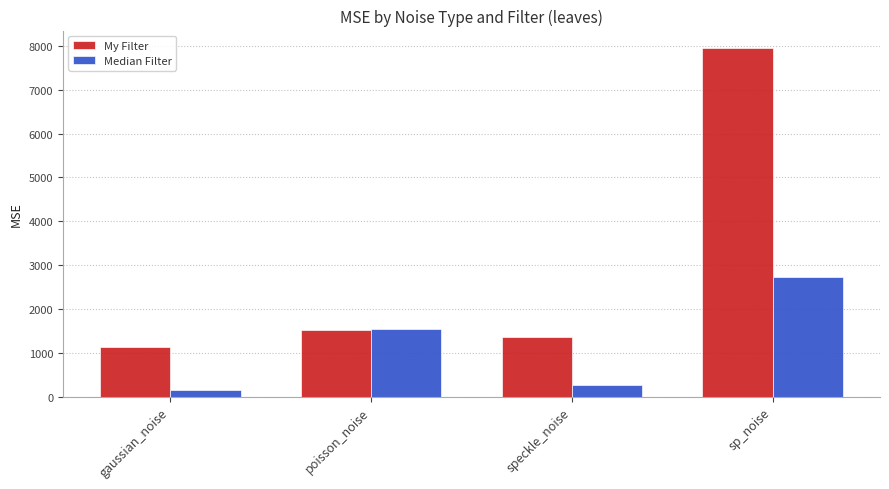

What is the lowest value of the My Filter series?

1130.4